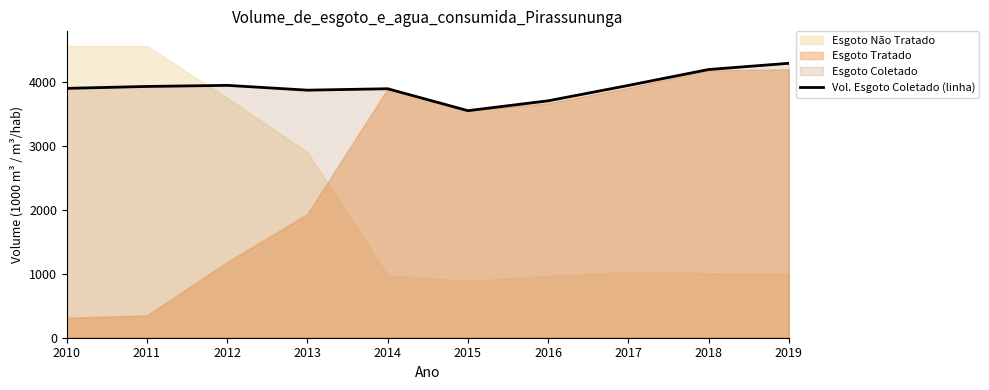

Is it true that the value at 2012 is 3950.0?

True